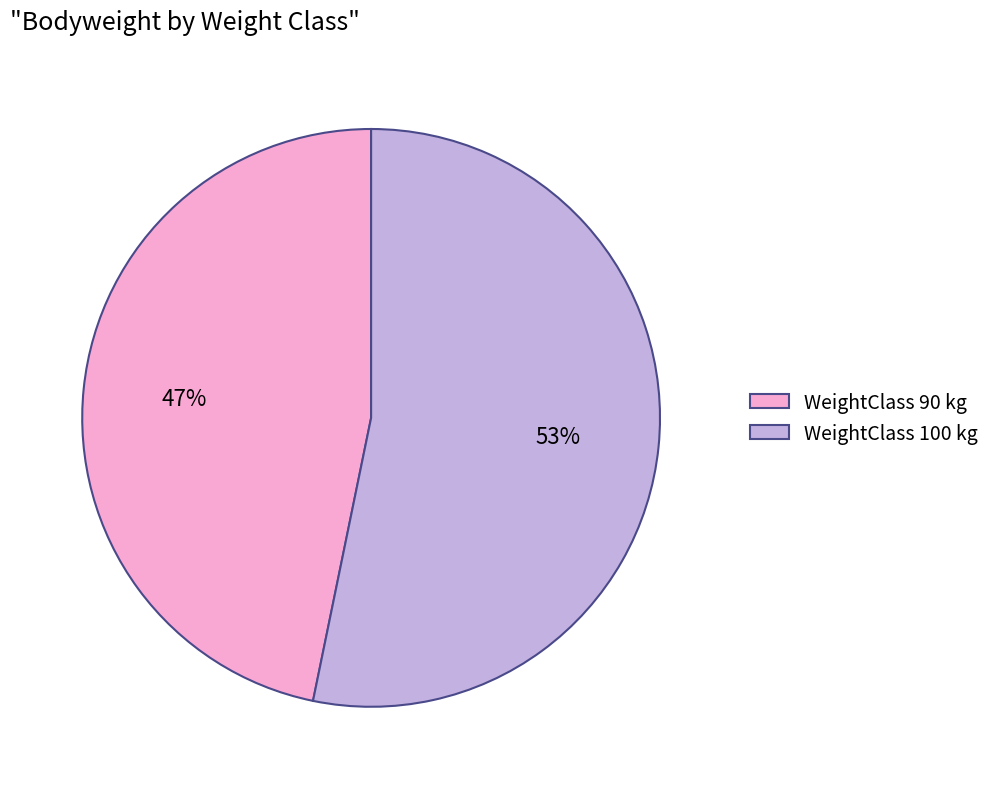

To the nearest percent, what percentage of the pie is WeightClass 100 kg?

53%